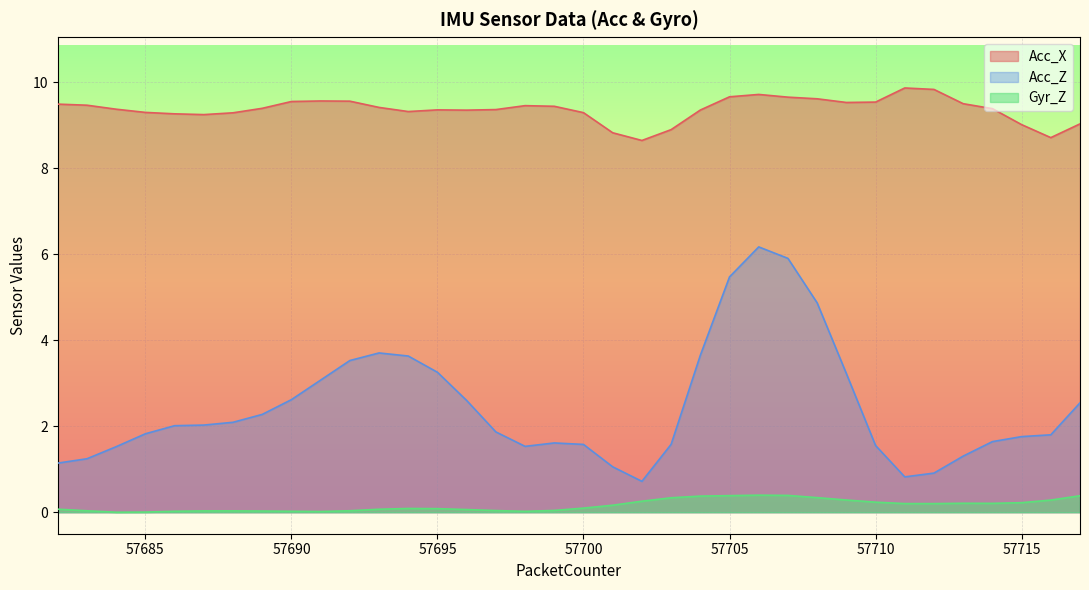

What is the spread (max minus min) of values at 57683?

9.4